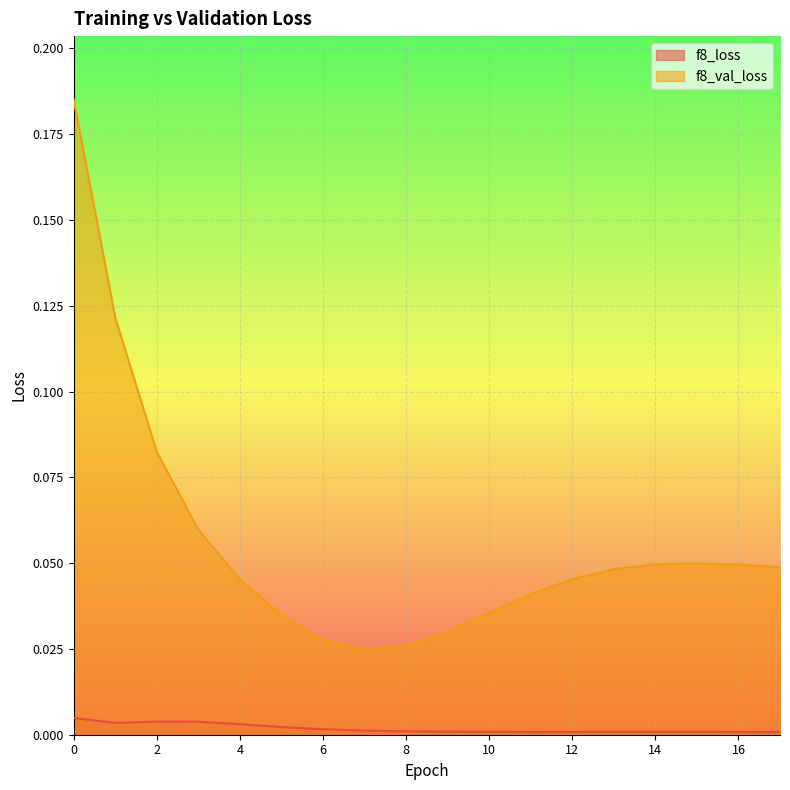

Reading left to right, list all the values displayed in this chart.

f8_loss: 0.0	0.0	0.0	0.0	0.0	0.0	0.0	0.0	0.0	0.0	0.0	0.0	0.0	0.0	0.0	0.0	0.0	0.0
f8_val_loss: 0.2	0.1	0.1	0.1	0.0	0.0	0.0	0.0	0.0	0.0	0.0	0.0	0.0	0.0	0.0	0.0	0.0	0.0